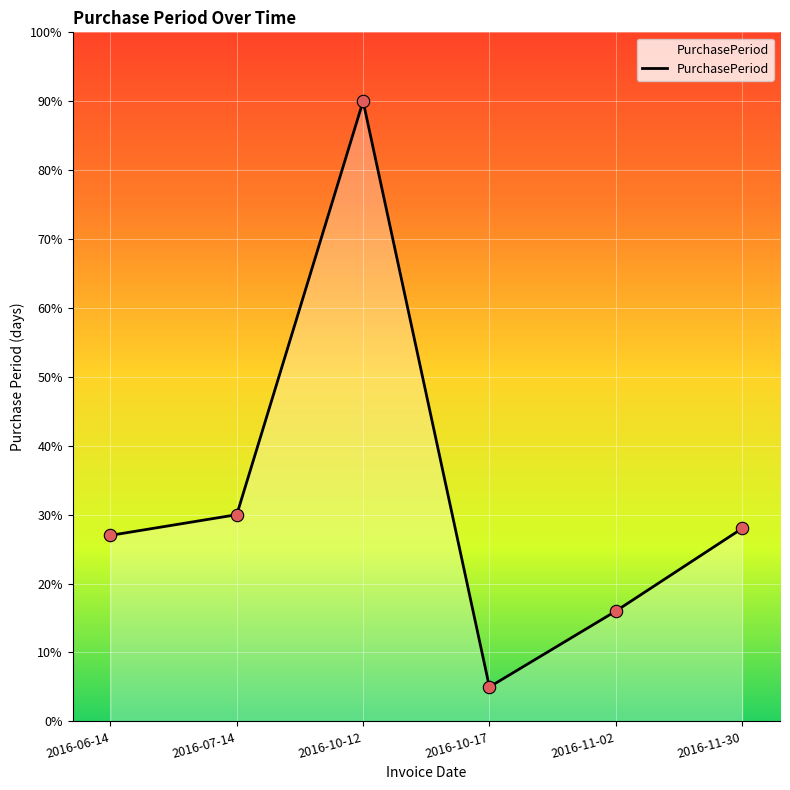

What is the change in value from 2016-11-02 to 2016-11-30?

+12